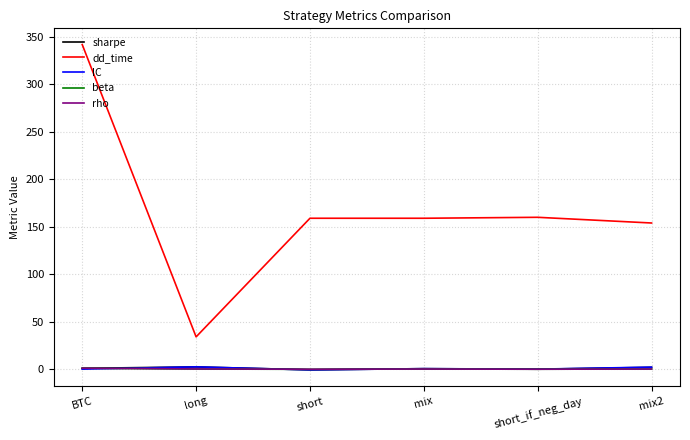

Which category has the highest value across all series?

BTC